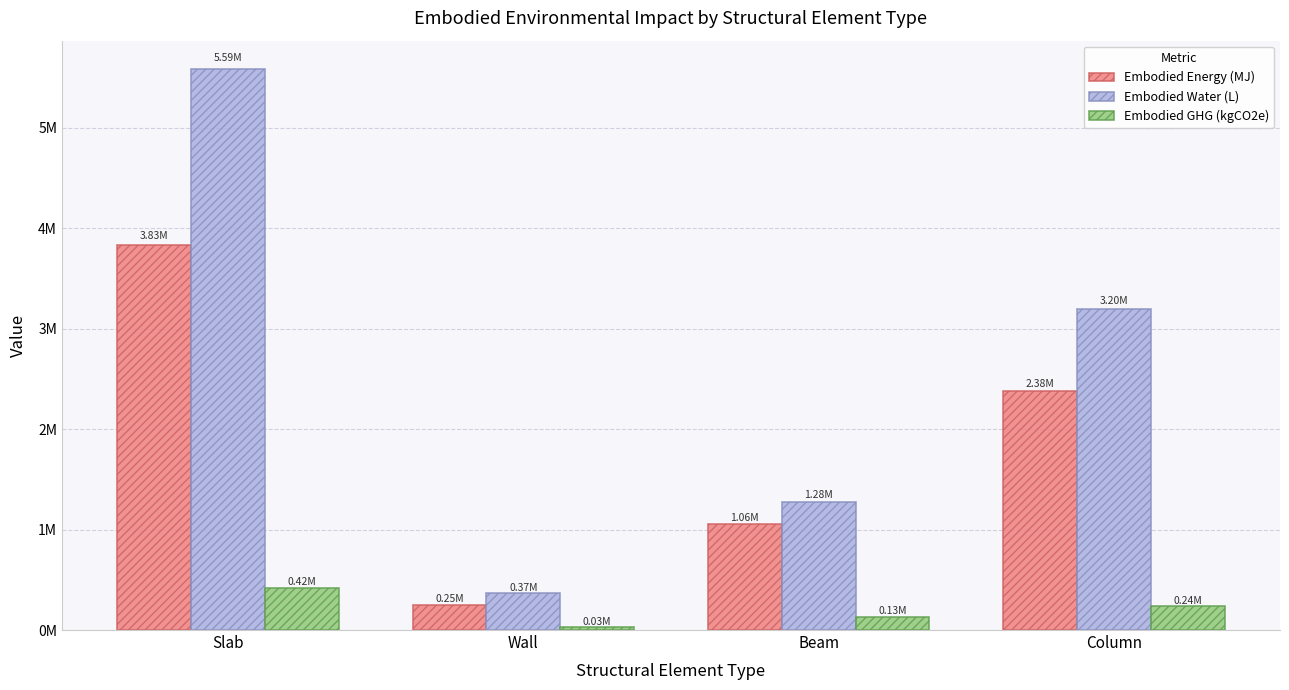

List the series in order of their peak value, lowest first.

Embodied GHG (kgCO2e), Embodied Energy (MJ), Embodied Water (L)